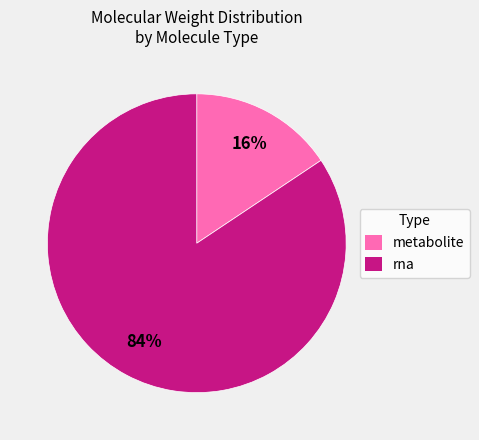

Which slice represents more than half of the pie?

rna